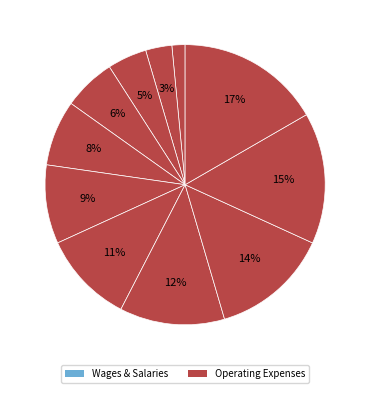

Is there any slice that represents more than half of the pie?

No